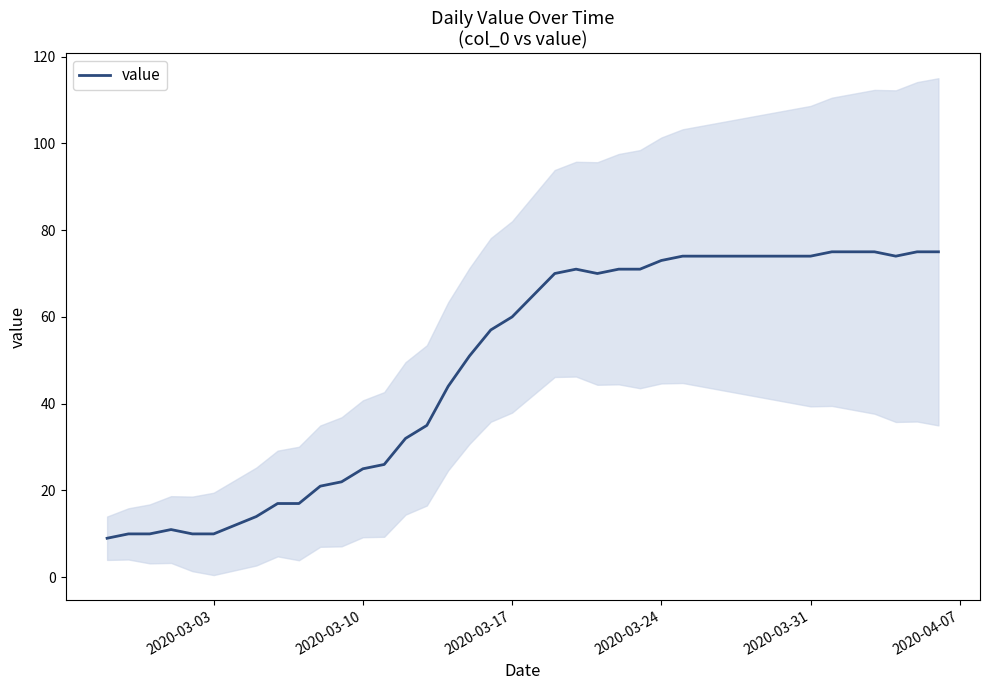

What is the maximum value for value?

75